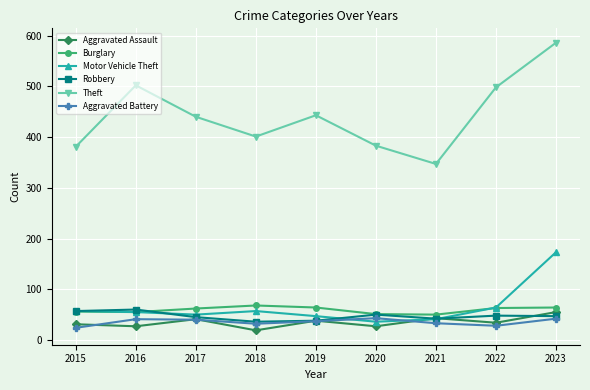

True or false: Aggravated Battery has more than 0 interior local peaks.

True